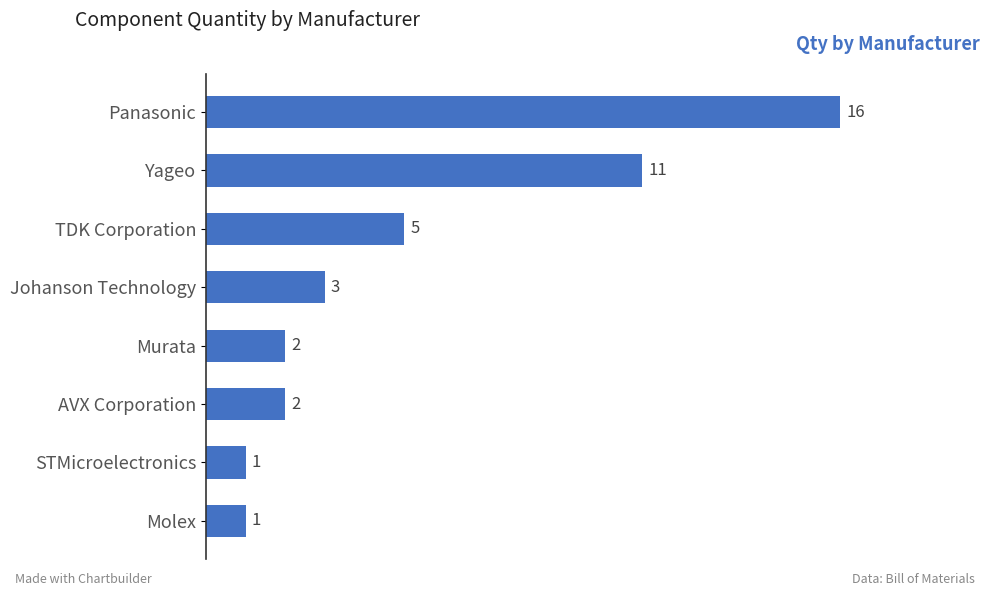

Are the bars horizontal?

Yes